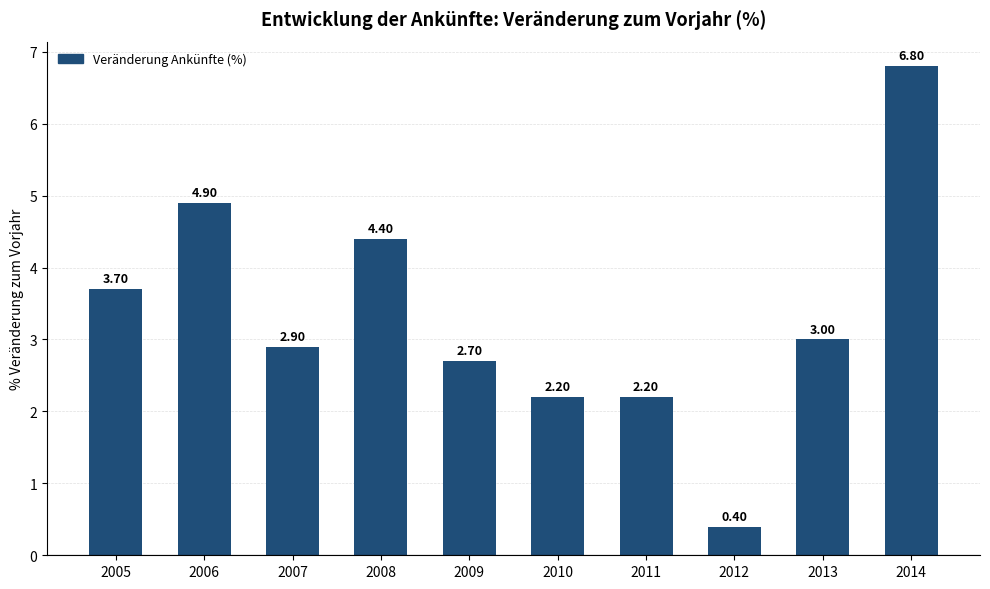

How many data points are less than 3?

5